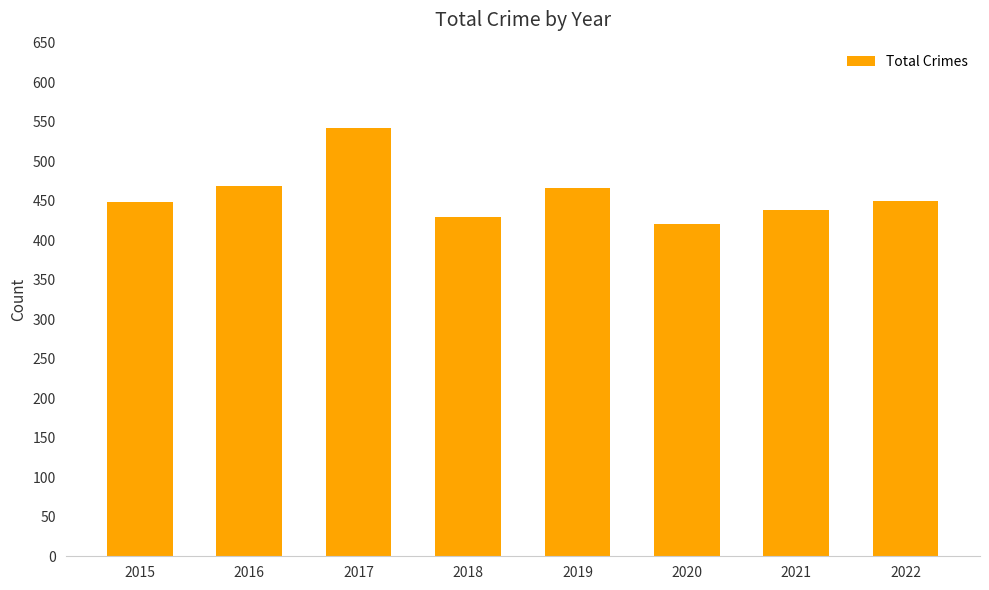

Are the bars grouped side by side (vs. stacked)?

No